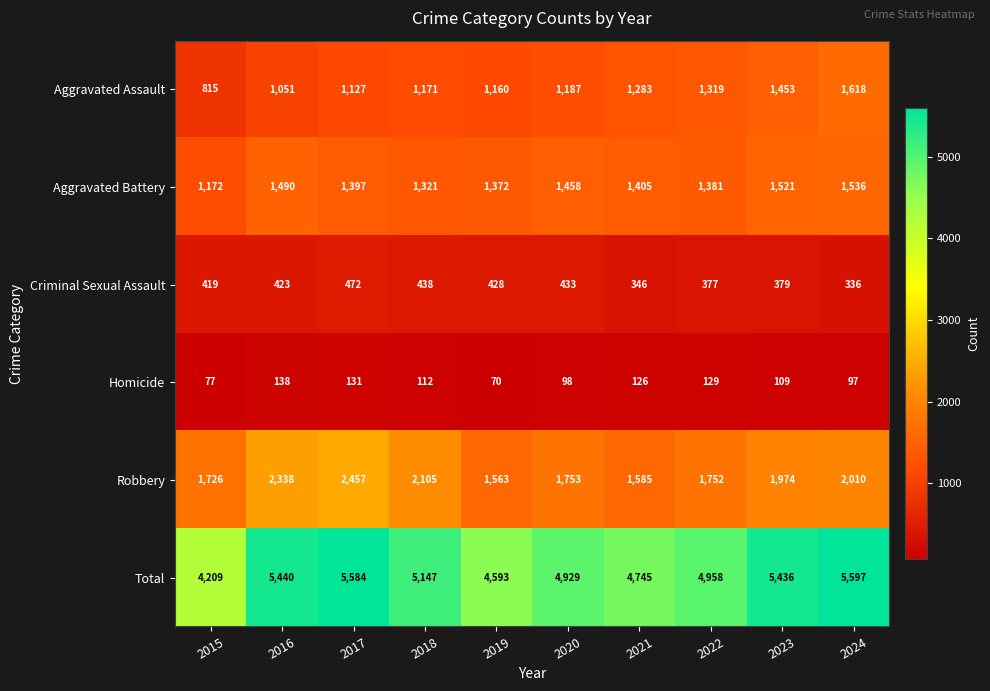

Where does the Homicide series first go above 112?

2016